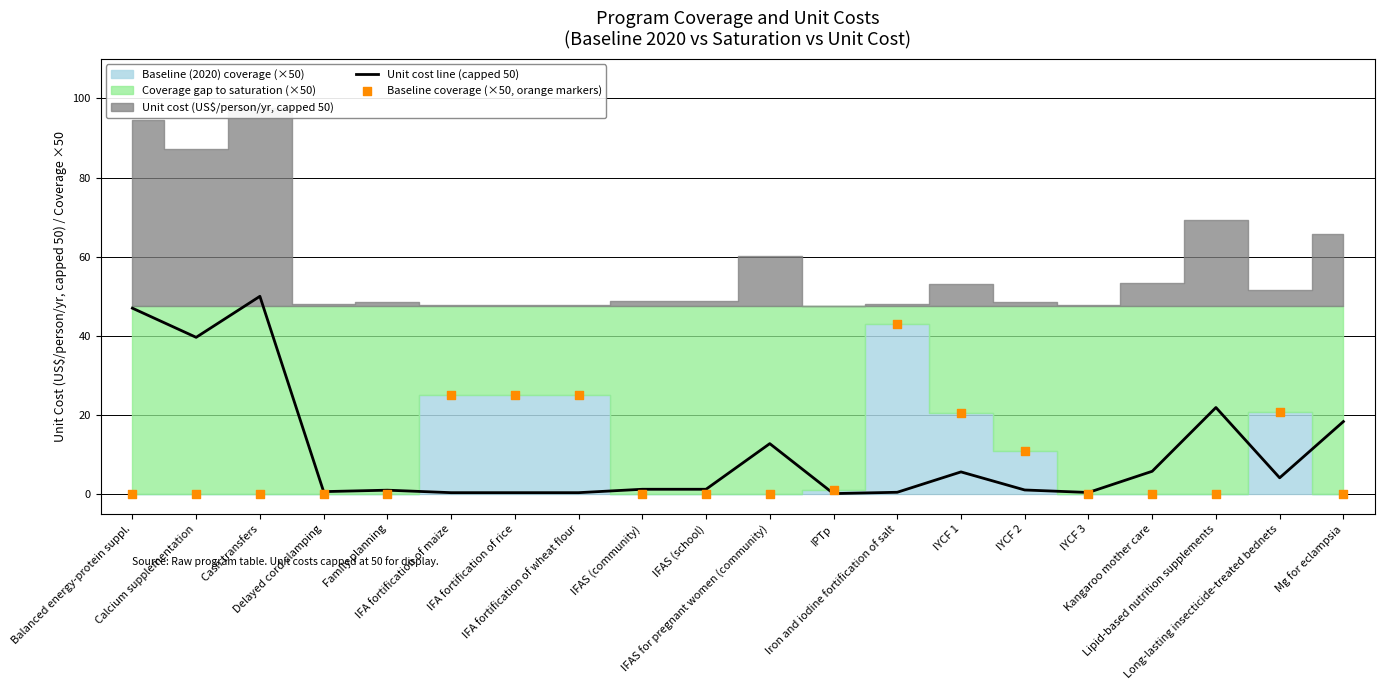

At how many categories does at least one series exceed 23?

7